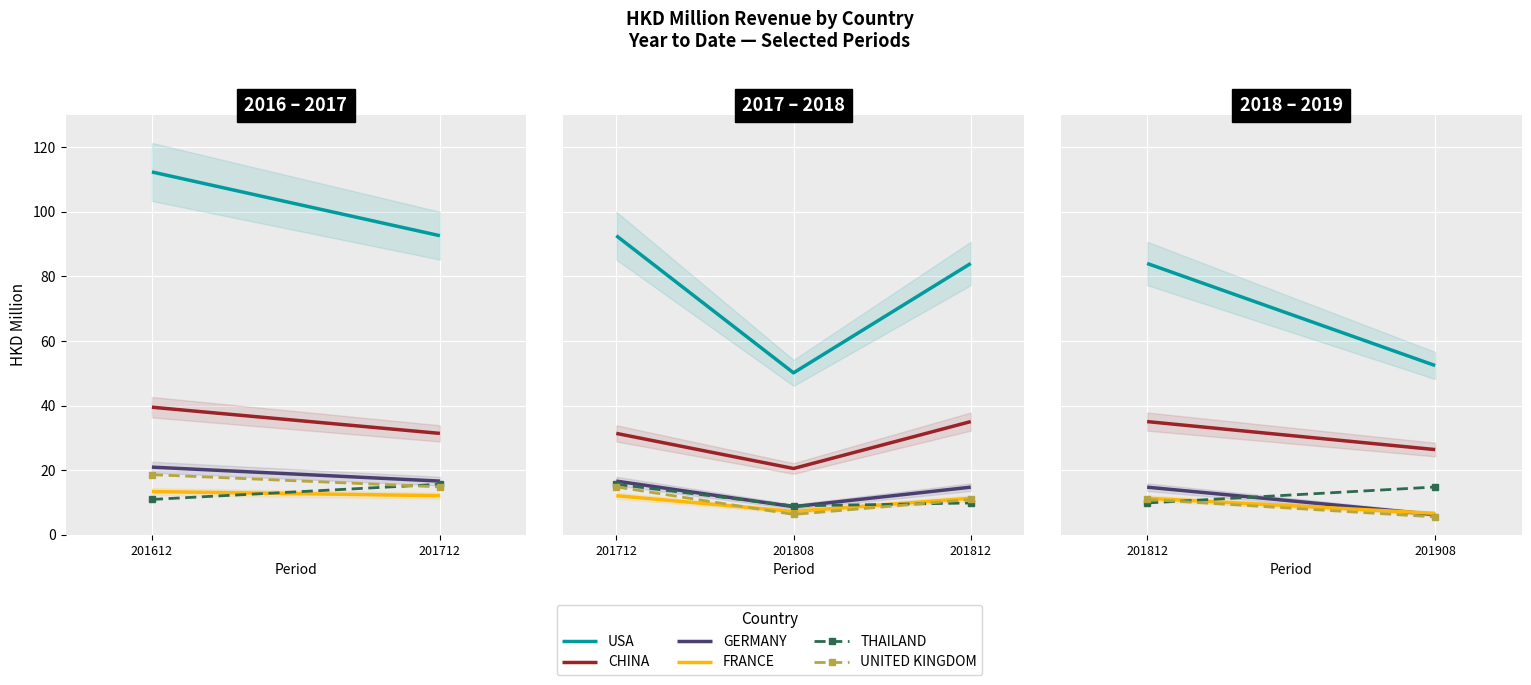

What is the value of the UNITED KINGDOM point at the 2nd from the left?

5.6